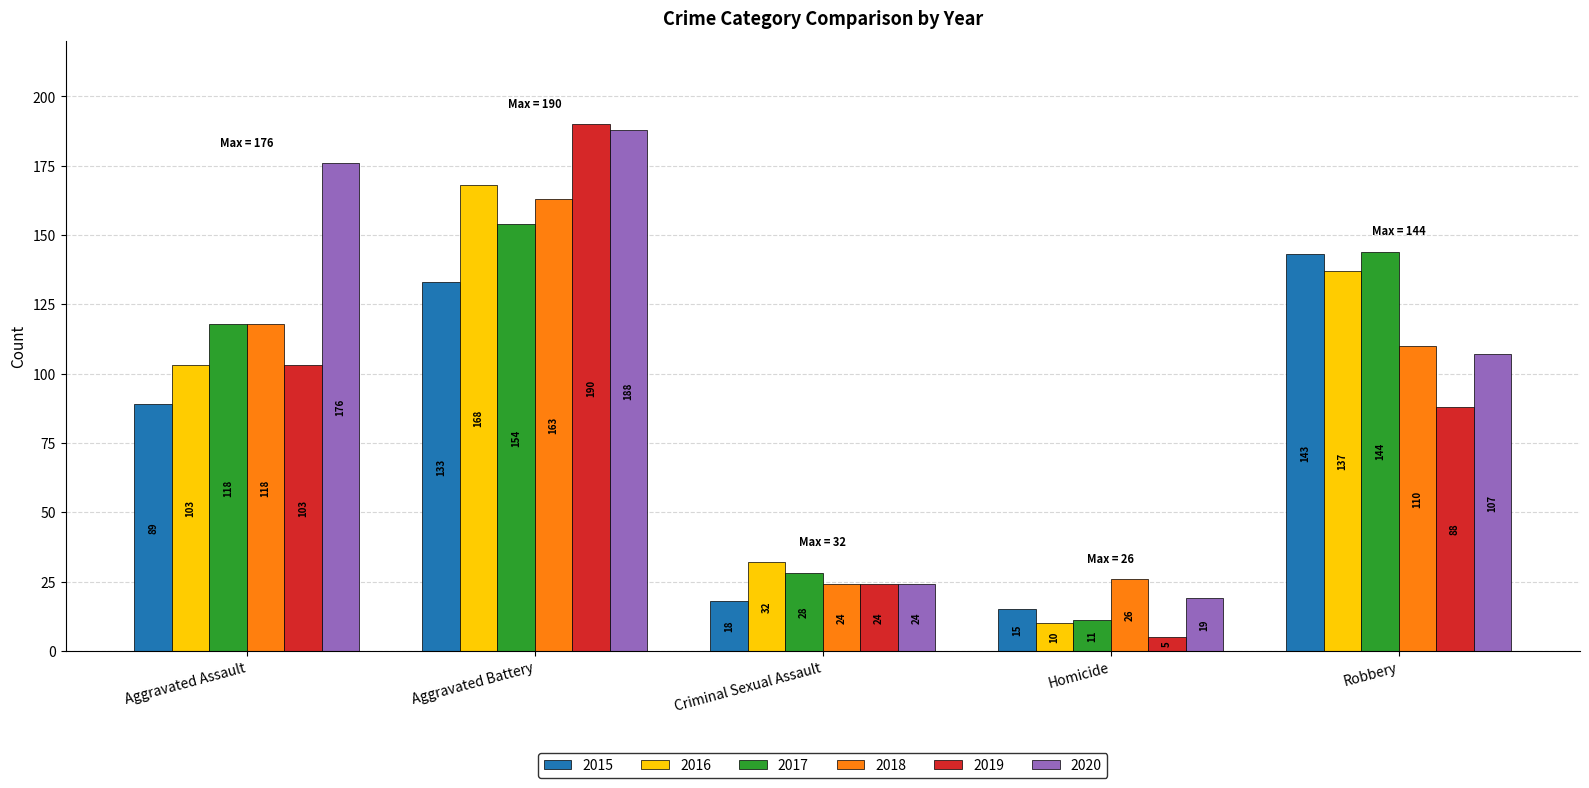

Reading left to right, what are all the values shown in this chart?

2015: Aggravated Assault=89	Aggravated Battery=133	Criminal Sexual Assault=18	Homicide=15	Robbery=143
2016: Aggravated Assault=103	Aggravated Battery=168	Criminal Sexual Assault=32	Homicide=10	Robbery=137
2017: Aggravated Assault=118	Aggravated Battery=154	Criminal Sexual Assault=28	Homicide=11	Robbery=144
2018: Aggravated Assault=118	Aggravated Battery=163	Criminal Sexual Assault=24	Homicide=26	Robbery=110
2019: Aggravated Assault=103	Aggravated Battery=190	Criminal Sexual Assault=24	Homicide=5	Robbery=88
2020: Aggravated Assault=176	Aggravated Battery=188	Criminal Sexual Assault=24	Homicide=19	Robbery=107